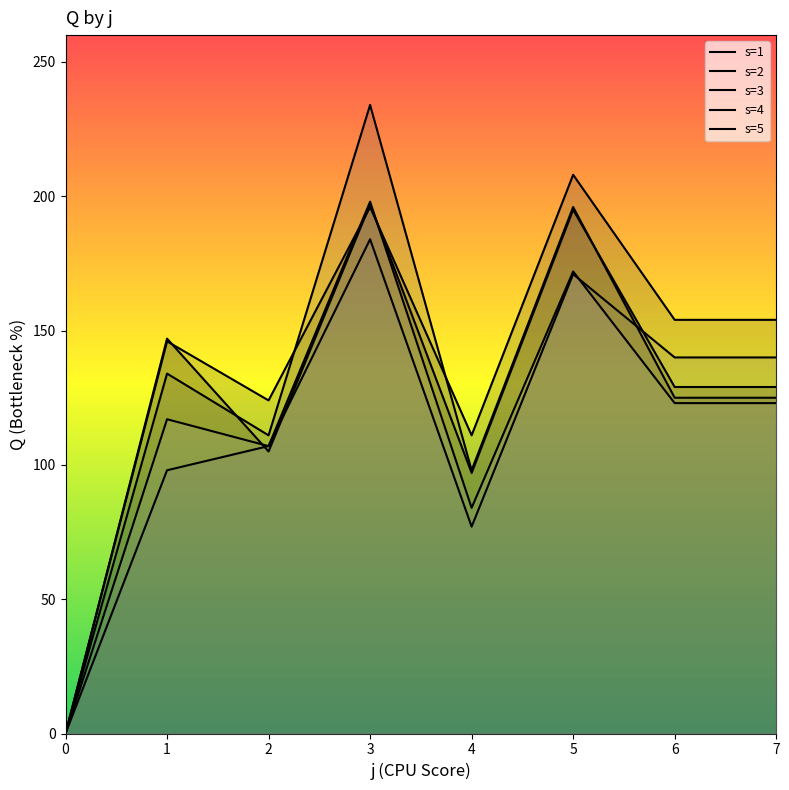

What is the sum of all s1 values?

999